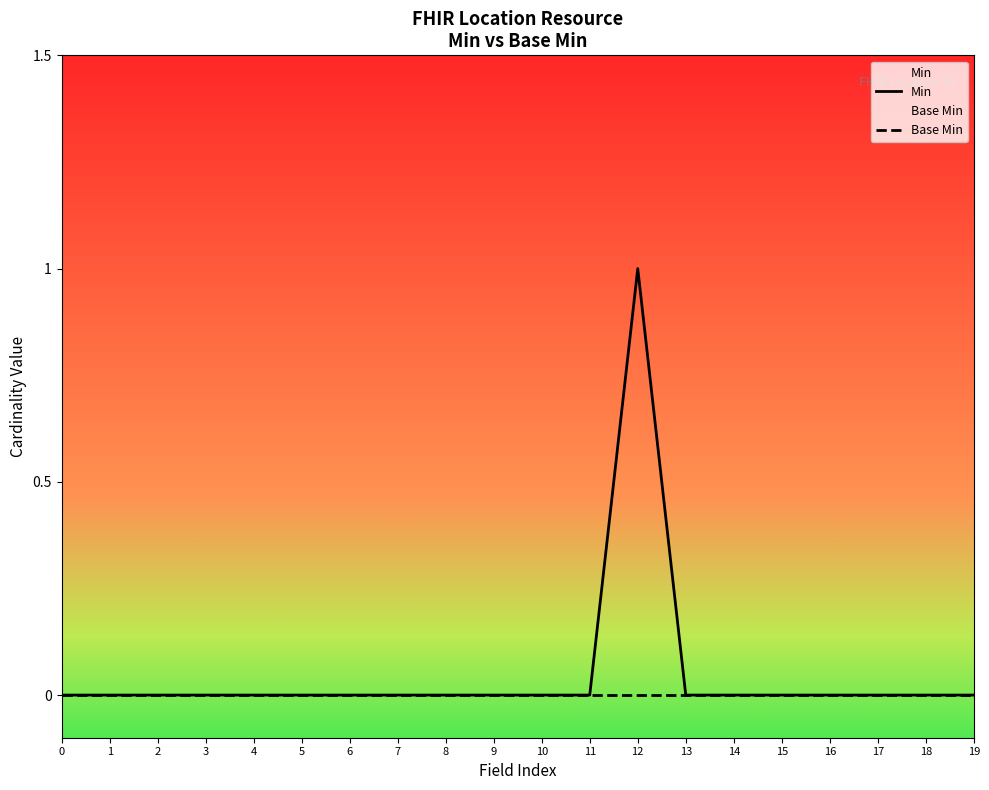

What is the greatest value displayed?

1